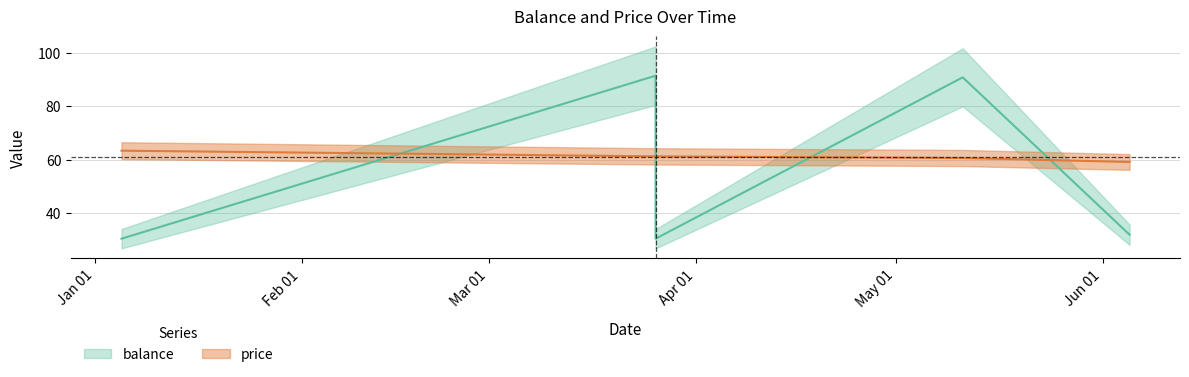

How many series are shown in this chart?

2